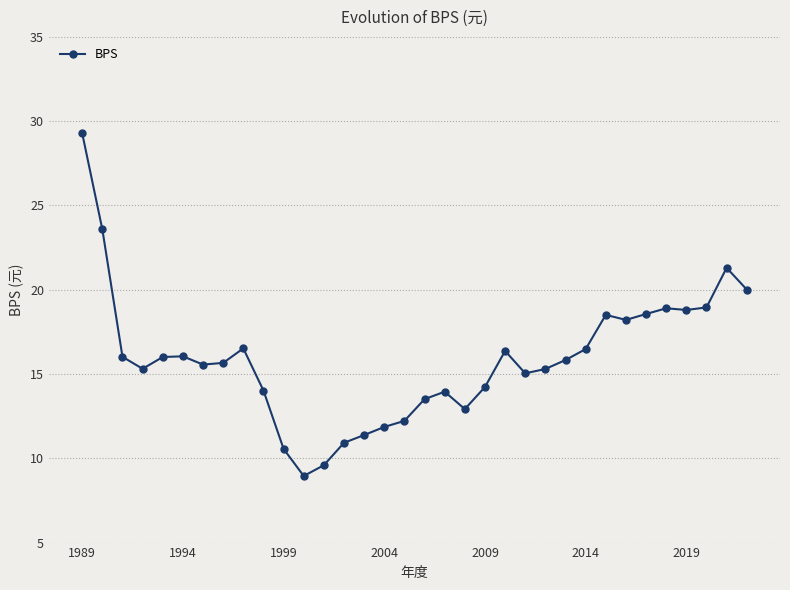

What is the sum of all values?

540.4